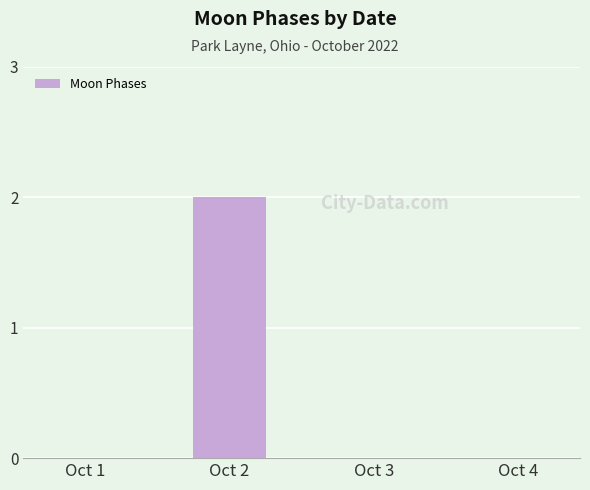

Reading left to right, list all the values displayed in this chart.

Oct 1=0	Oct 2=2	Oct 3=0	Oct 4=0